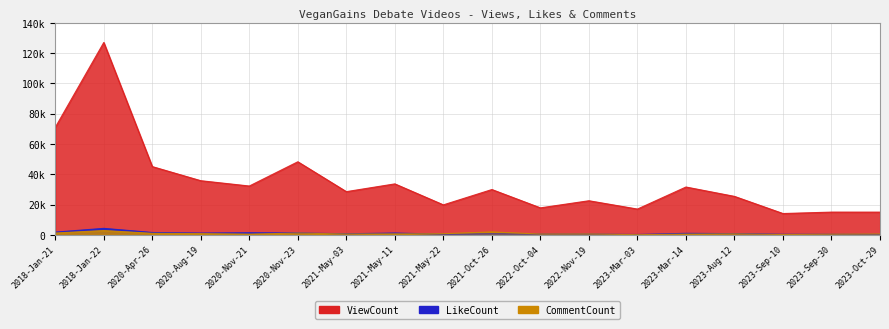

The value of CommentCount at 2023-Mar-14 is 701. True or false?

False